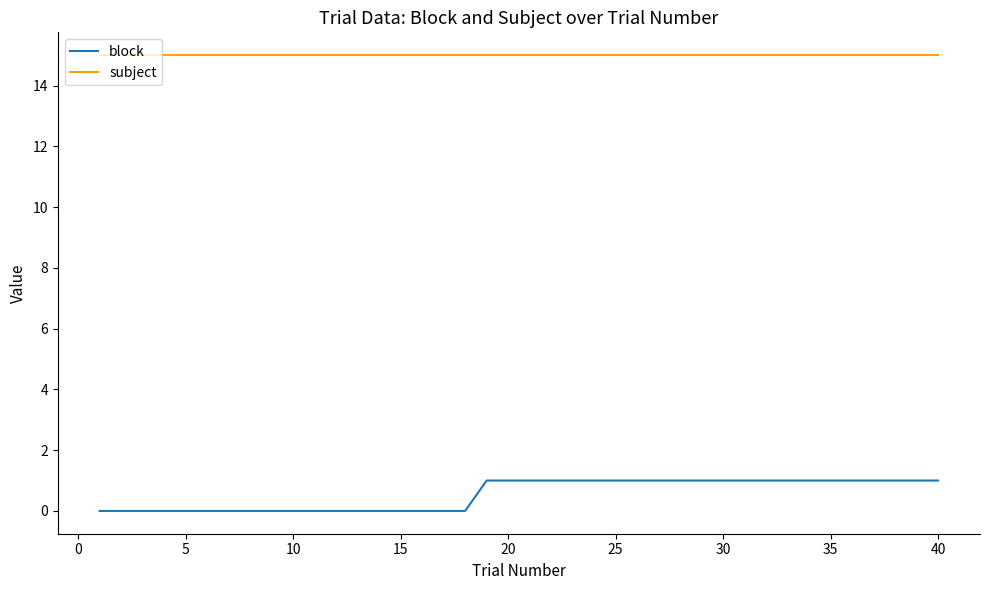

Which series has the widest spread of values?

block